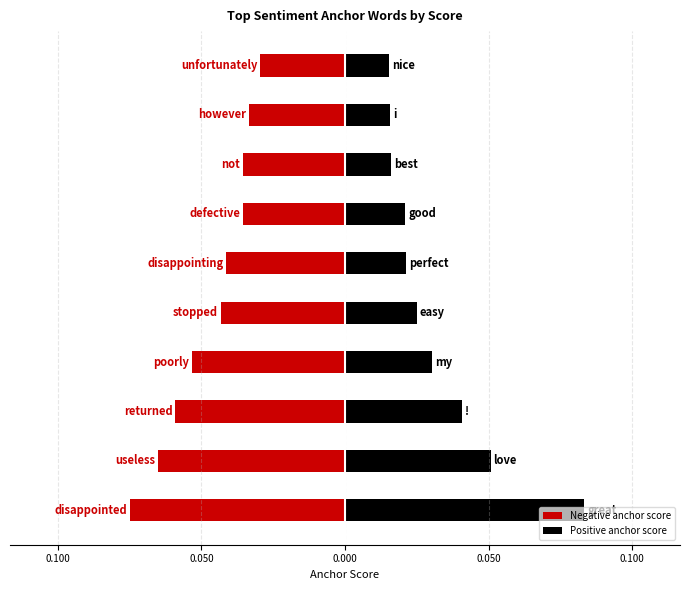

What is the sum of all Positive anchor score values?

0.3